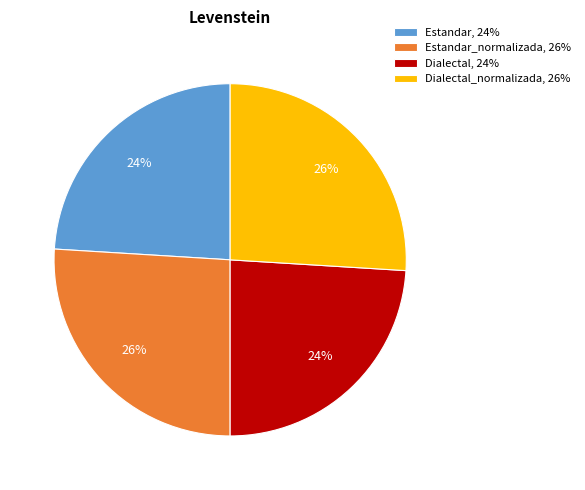

Do Dialectal, 24% and Estandar, 24% together represent more than half of the pie?

No